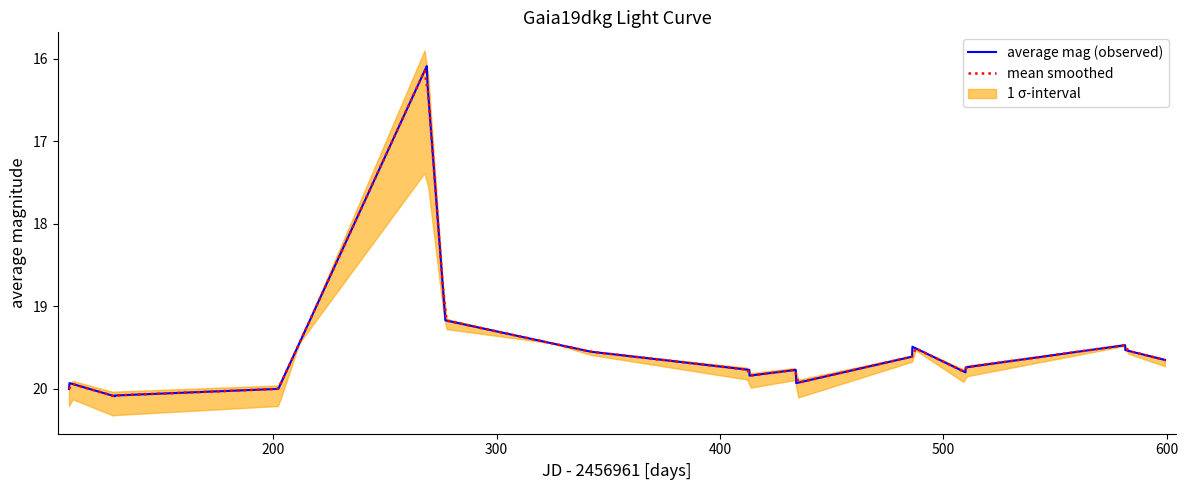

What is the sum of all values?

423.8